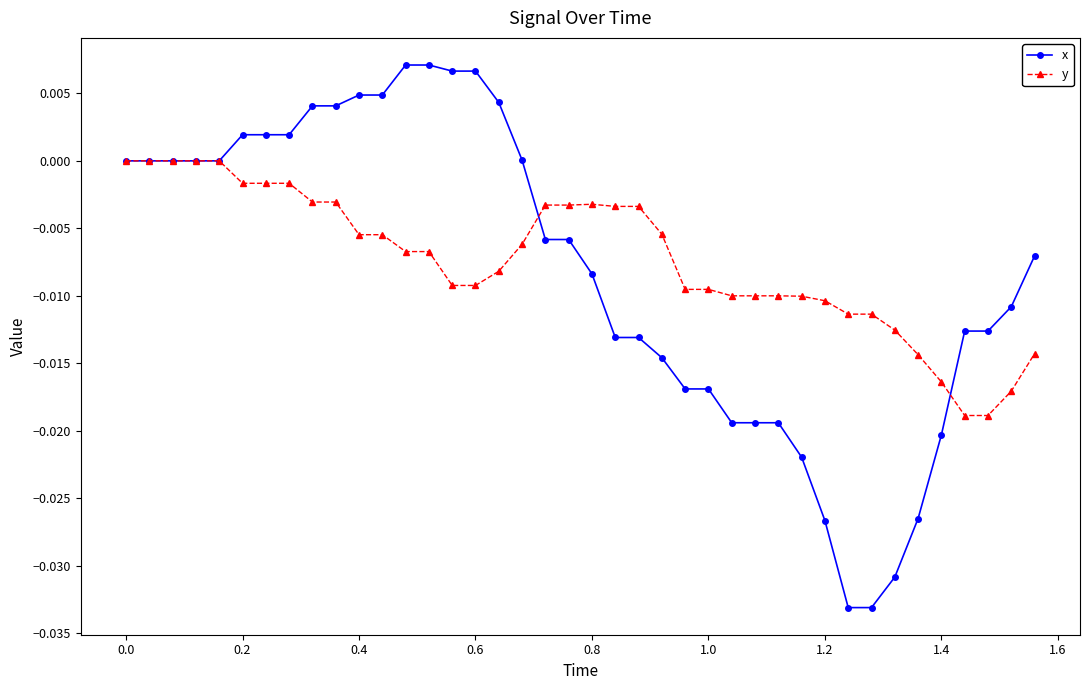

List the series in order of their peak value, lowest first.

y, x